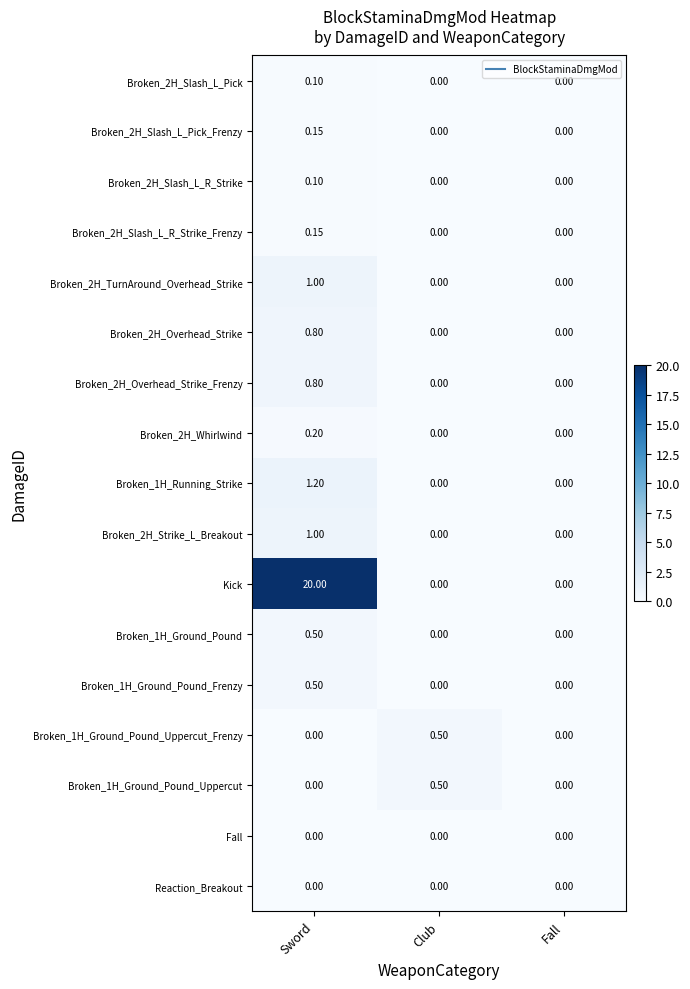

Which label corresponds to the largest value in the chart?

Sword